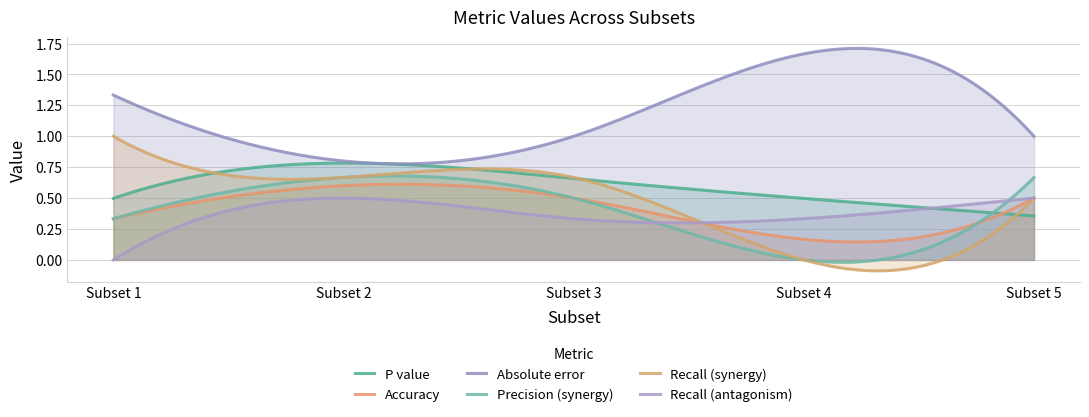

Where is the first local minimum for Precision (synergy)?

Subset 4